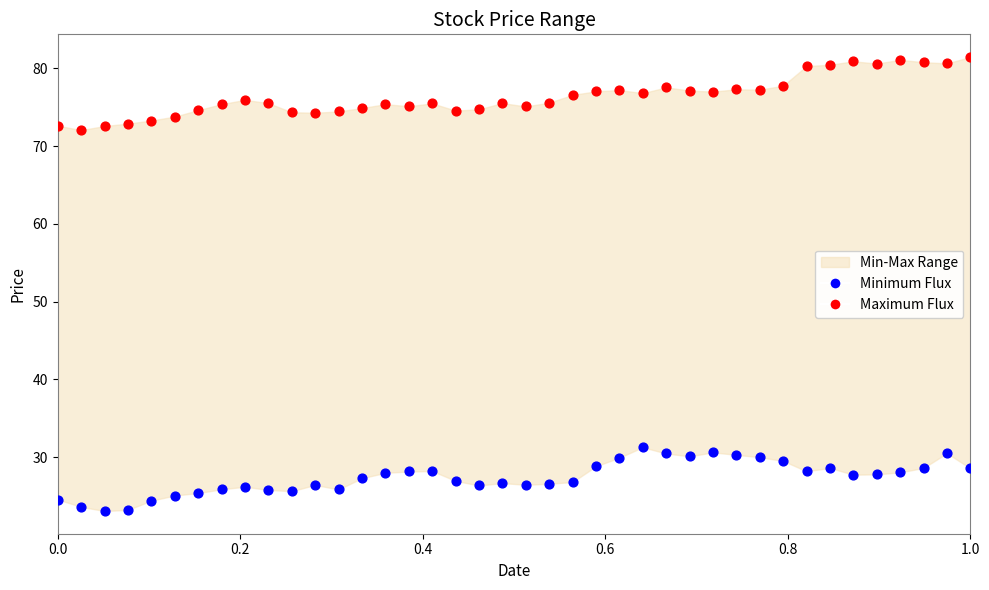

Across all data points, what is the range of X values (max minus min)?

1.0